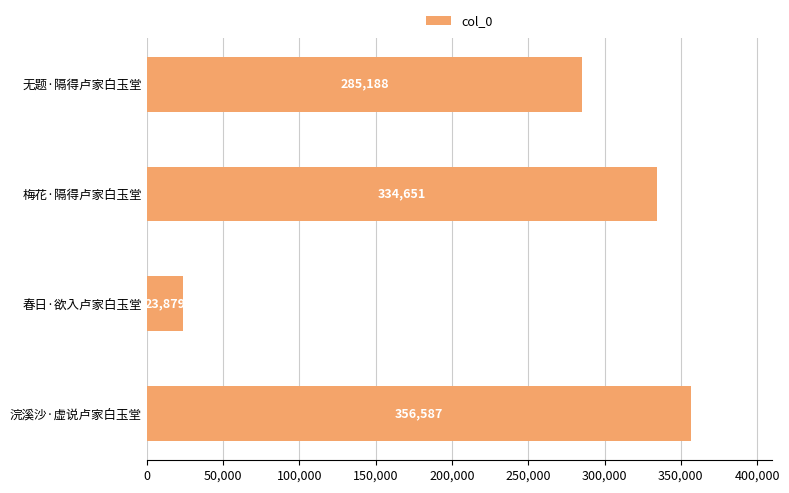

Count the number of data series in this chart.

1